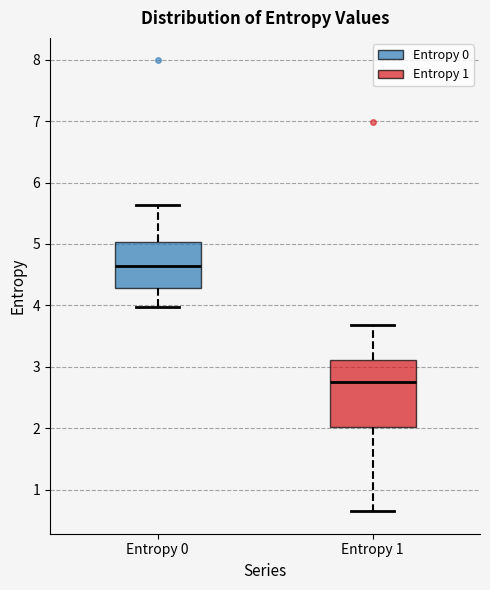

Where does the lower whisker of the box for Entropy 1 end on the y-axis? The values are not printed on the chart, so give them approximately, as read against the axis.

0.6